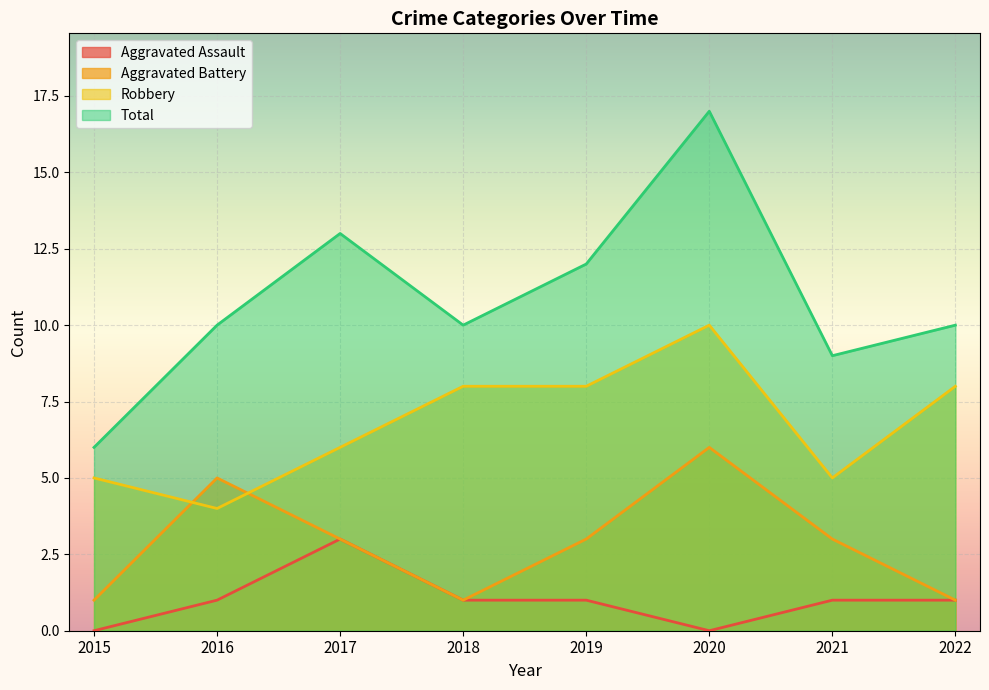

What are all the series names shown in the legend?

Aggravated Assault, Aggravated Battery, Robbery, Total